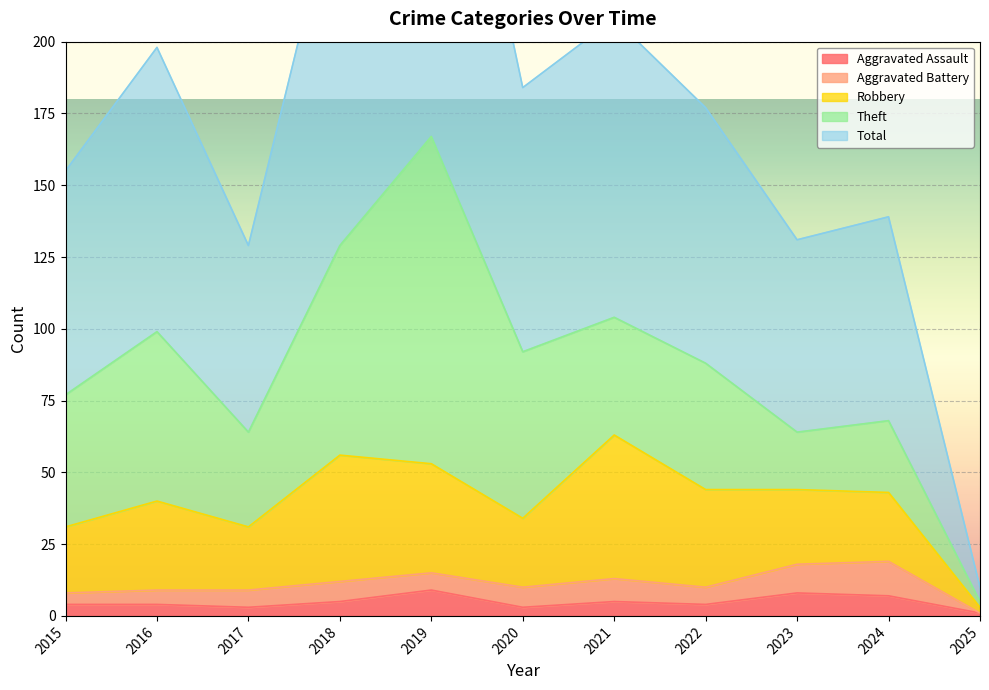

How many lines are shown in the chart?

5